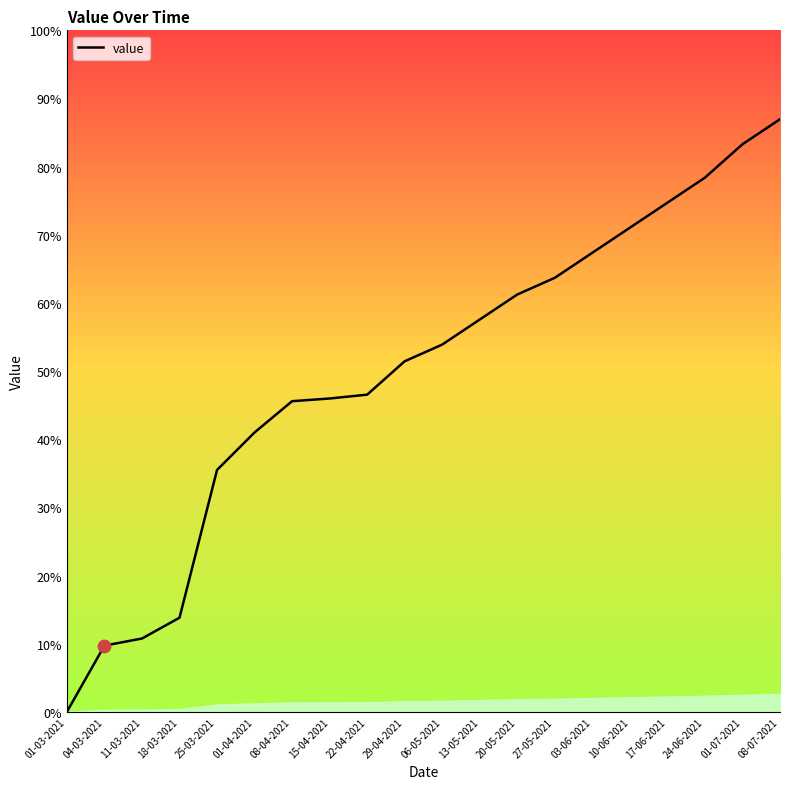

Which has a higher value, 10-06-2021 or 08-07-2021?

08-07-2021